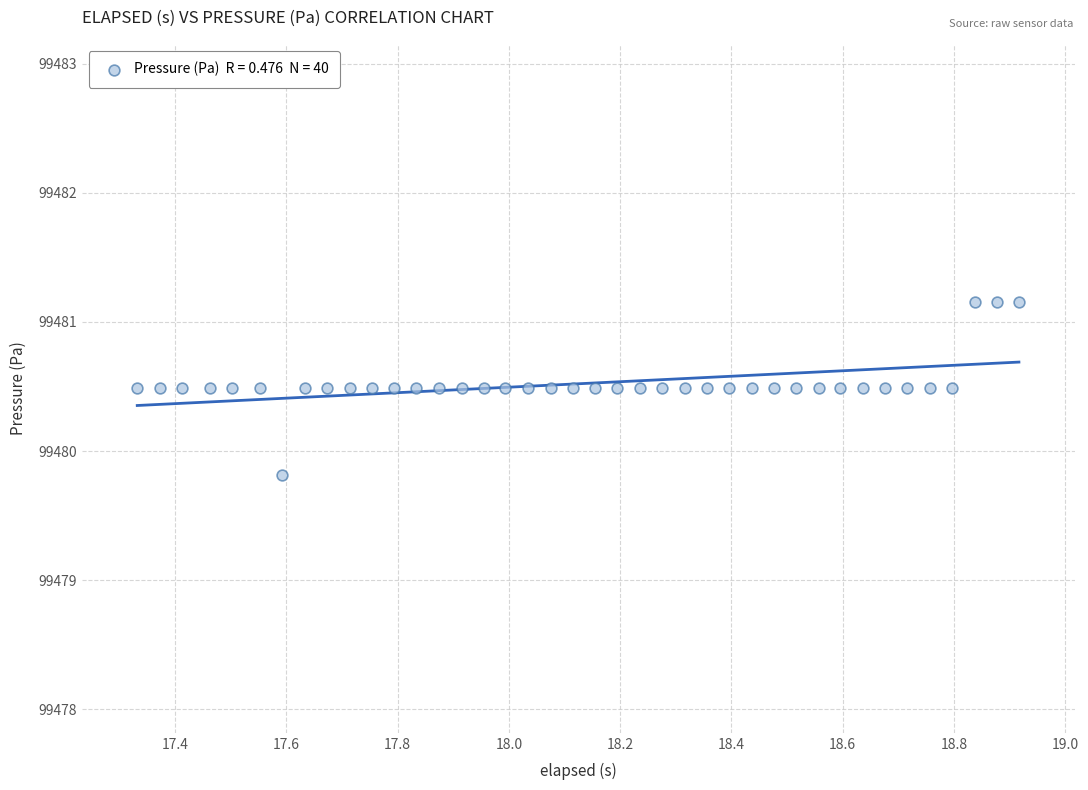

What is the range of X values (max minus min)?

1.6